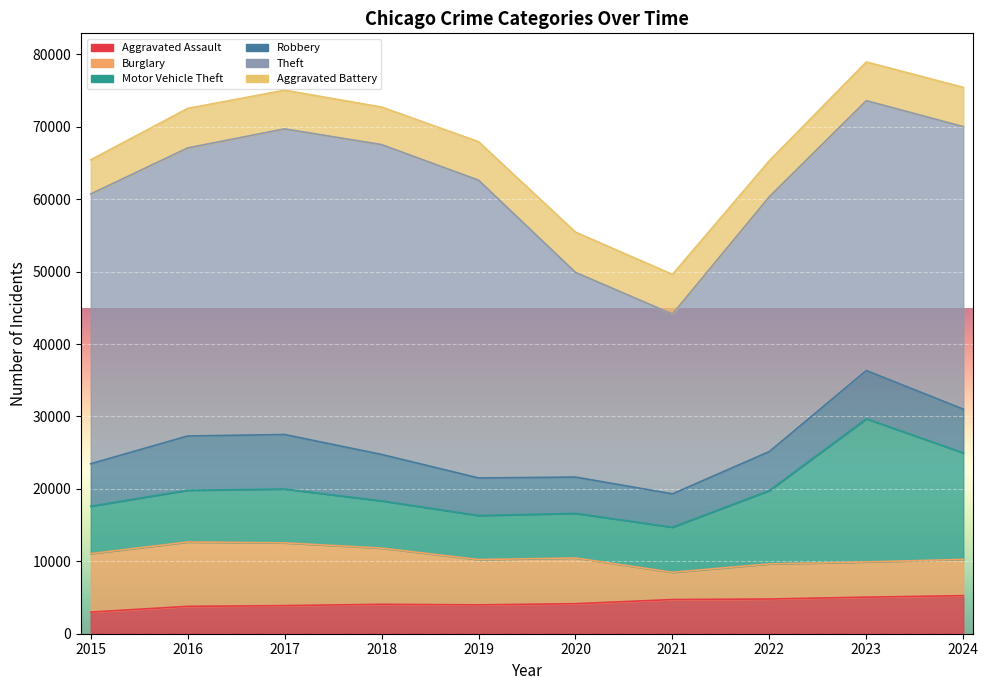

At which category does the chart reach its minimum across all series?

2015